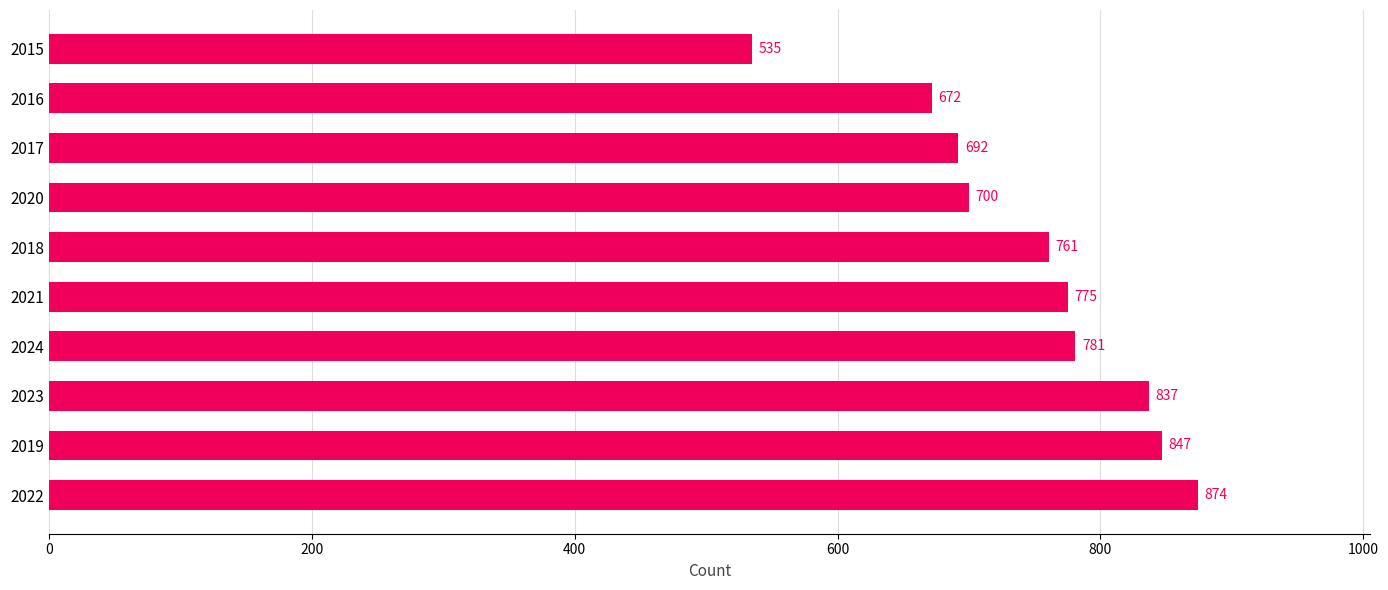

What is the average value?

747